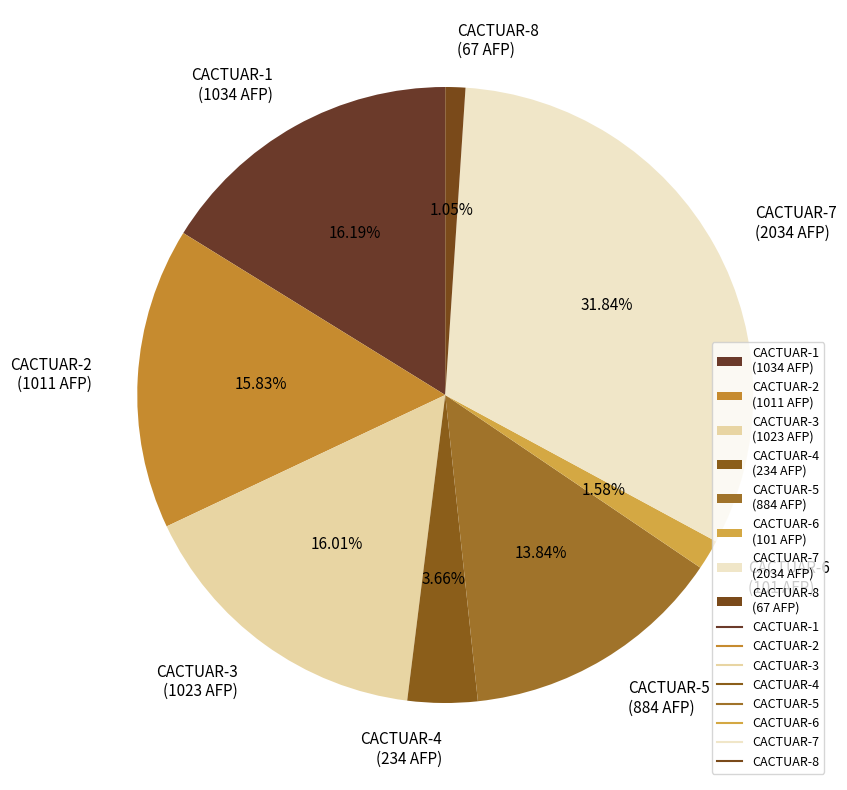

To the nearest percent, what portion does CACTUAR-4 represent?

4%